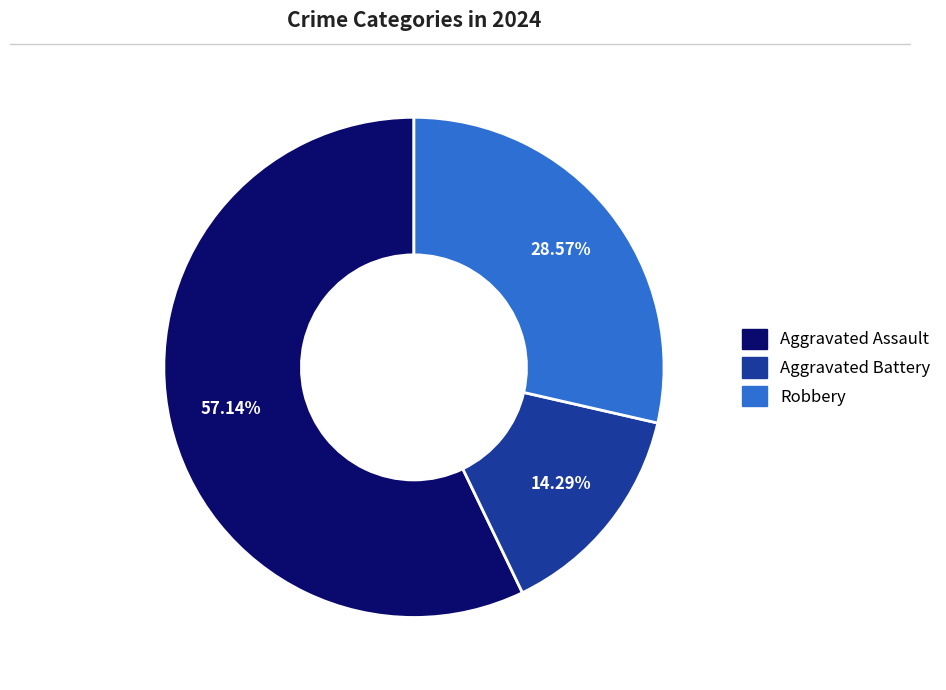

What percentage is the Aggravated Battery slice, to the nearest percent?

14%